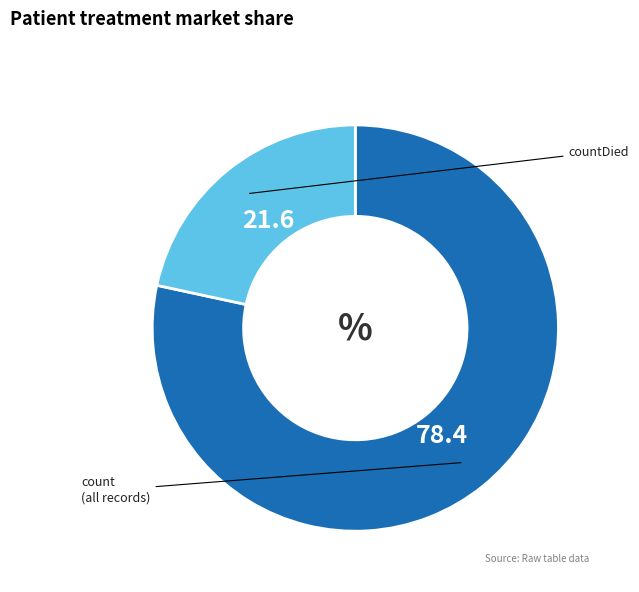

True or false: count accounts for 78% of the total.

True